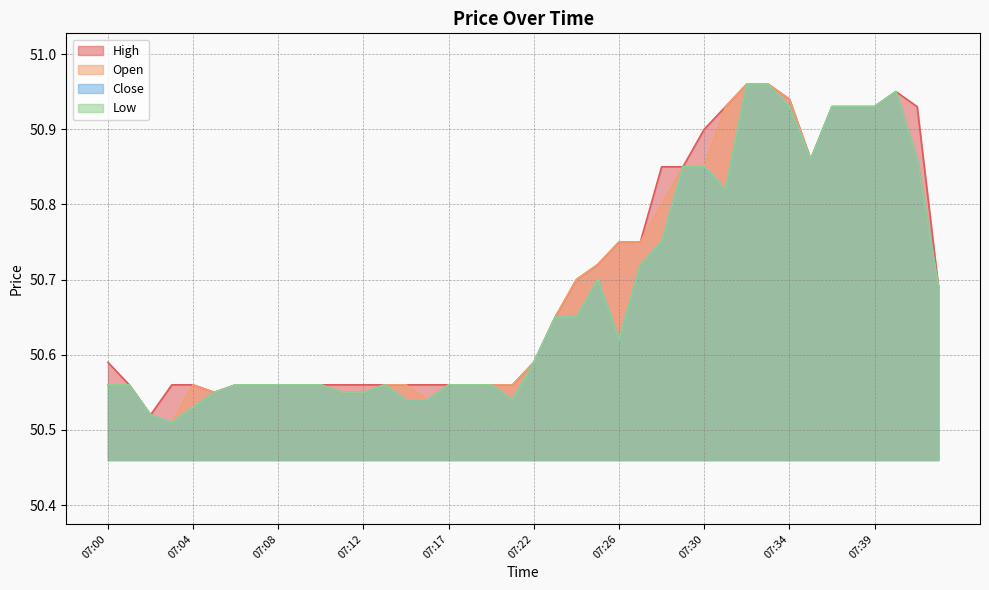

True or false: Open and High intersect in this chart.

False